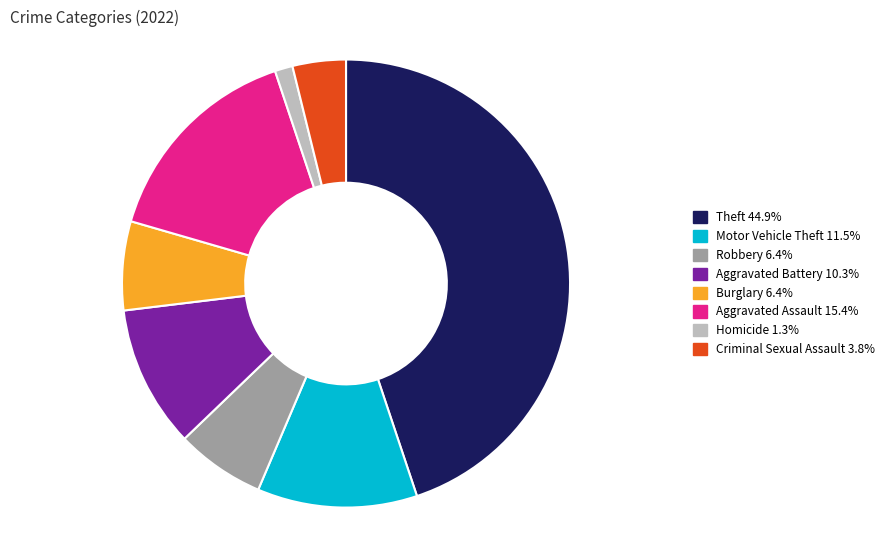

Count the number of slices in the pie.

8